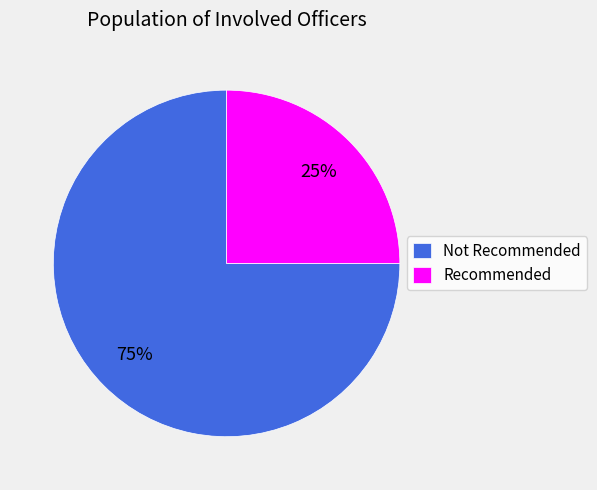

To the nearest percent, what is the average slice percentage?

50%